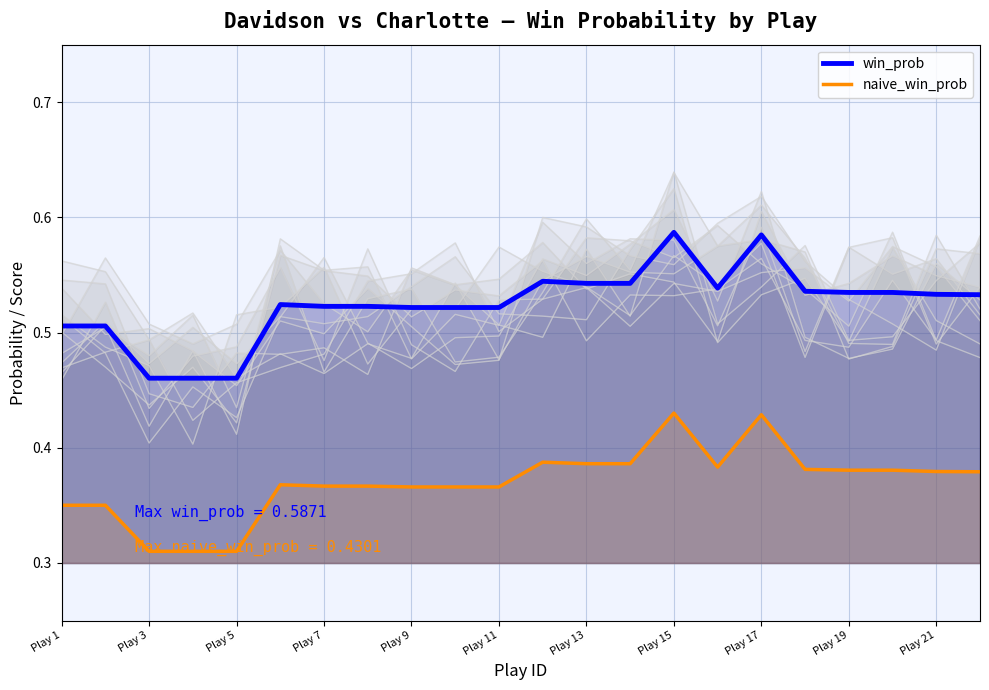

Is the value of win_prob at Play 19 greater than the value of naive_win_prob at Play 5?

Yes